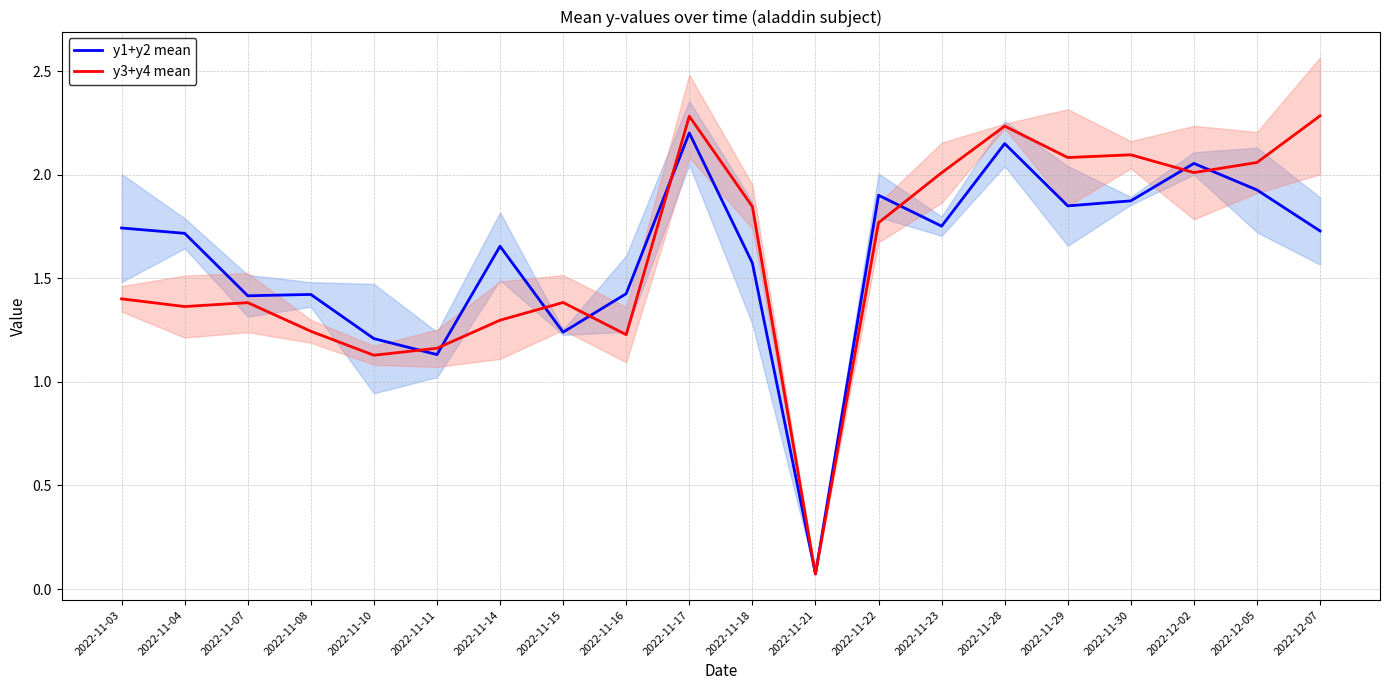

What is the label of the 16th point from the left?

2022-11-29